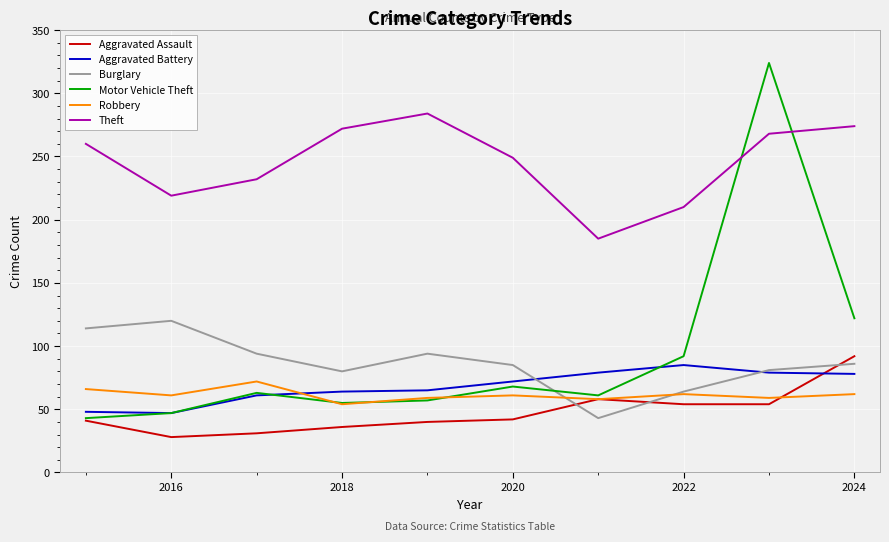

What is the difference between the maximum and minimum values in the Theft series?

99